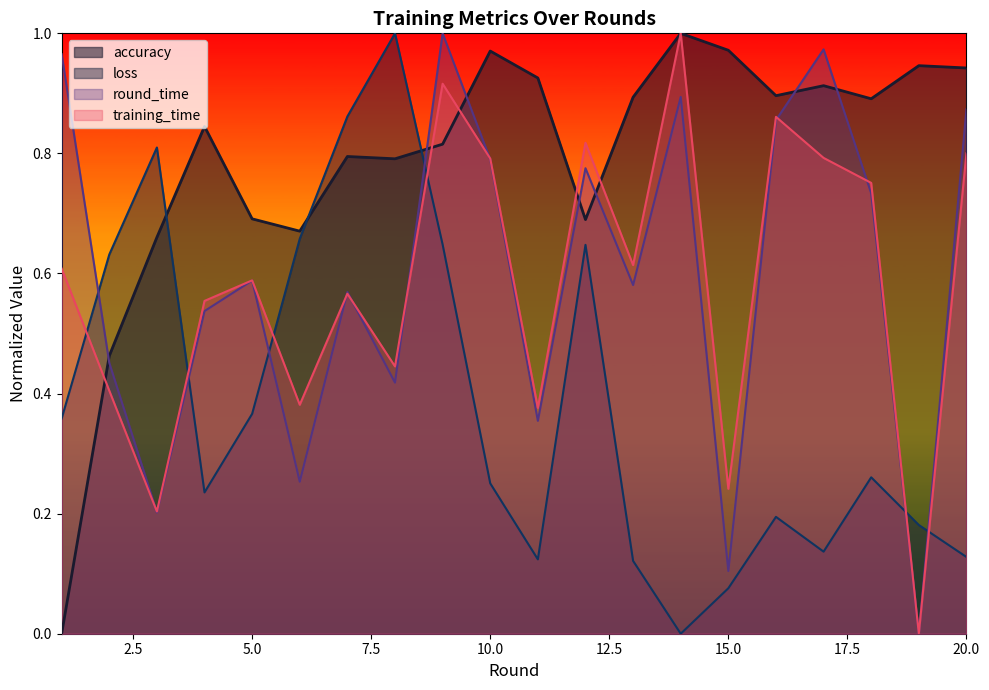

At how many categories does at least one series exceed 0?

20